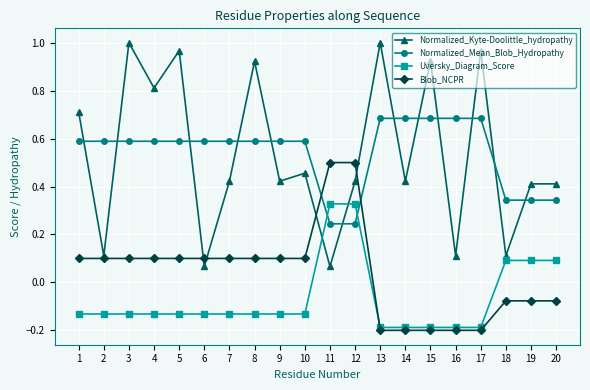

At which label does Uversky_Diagram_Score first exceed 0?

11